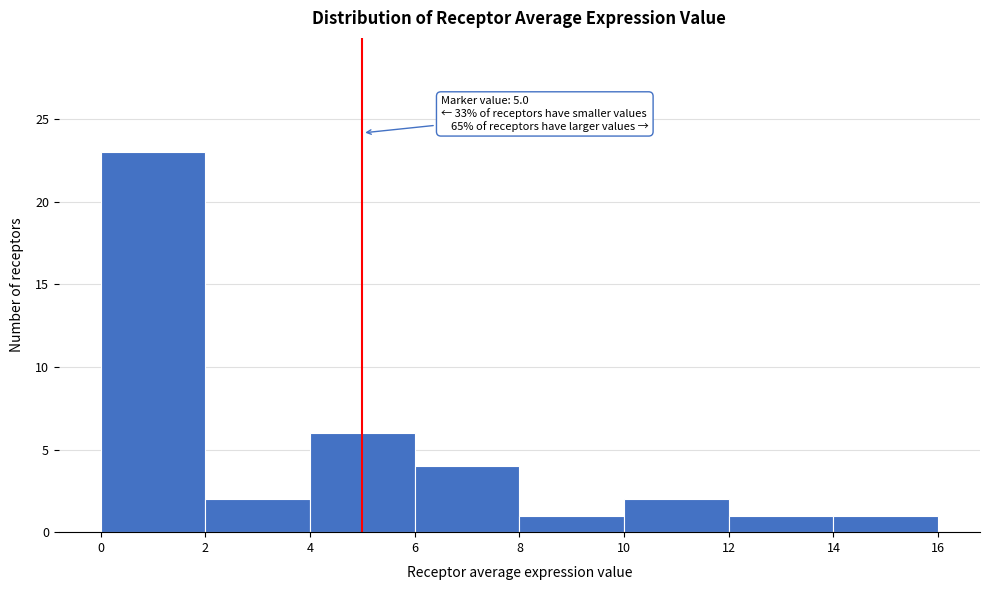

Which range on the x-axis has the tallest bar?

0 to 2